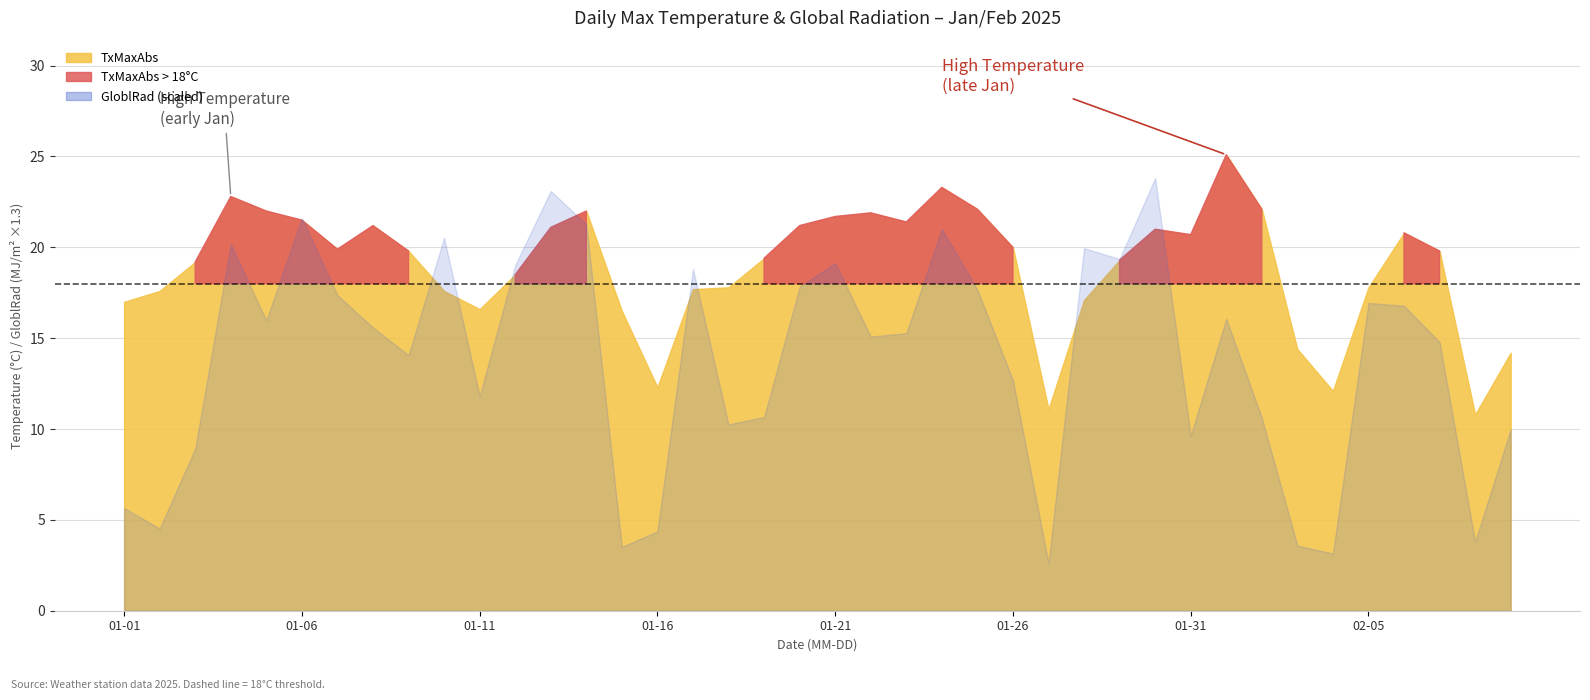

Reading left to right, list all the values displayed in this chart.

GloblRad: 4.3	3.5	6.9	15.5	12.3	16.6	13.4	12.0	10.8	15.8	9.1	14.6	17.8	16.4	2.7	3.4	14.5	7.9	8.2	13.7	14.7	11.6	11.8	16.2	13.6	9.8	2.0	15.3	14.9	18.3	7.4	12.4	8.2	2.8	2.4	13.0	12.9	11.4	2.9	7.7
TxMaxAbs: 17.0	17.6	19.2	22.8	22.0	21.5	19.9	21.2	19.8	17.6	16.6	18.5	21.1	22.0	16.5	12.3	17.7	17.8	19.4	21.2	21.7	21.9	21.4	23.3	22.1	20.0	11.1	17.1	19.3	21.0	20.7	25.1	22.1	14.4	12.1	17.8	20.8	19.8	10.8	14.2